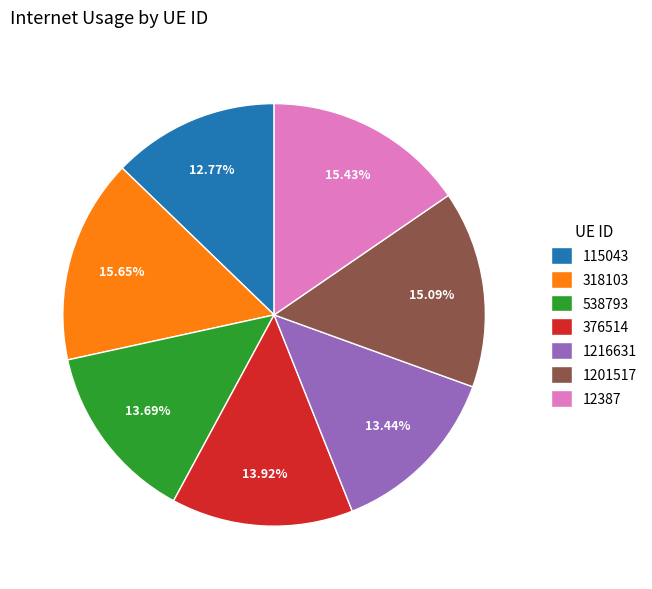

Does 376514 account for over 50% of the chart?

No